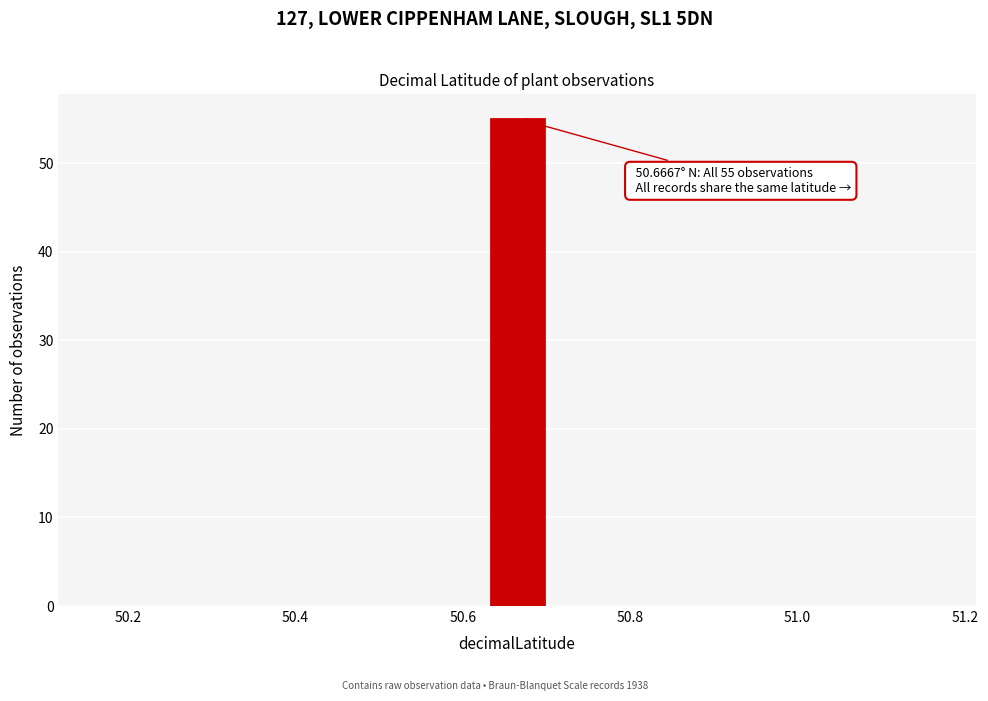

Read against the x-axis, roughly where is the centre of the tallest bar?

50.66